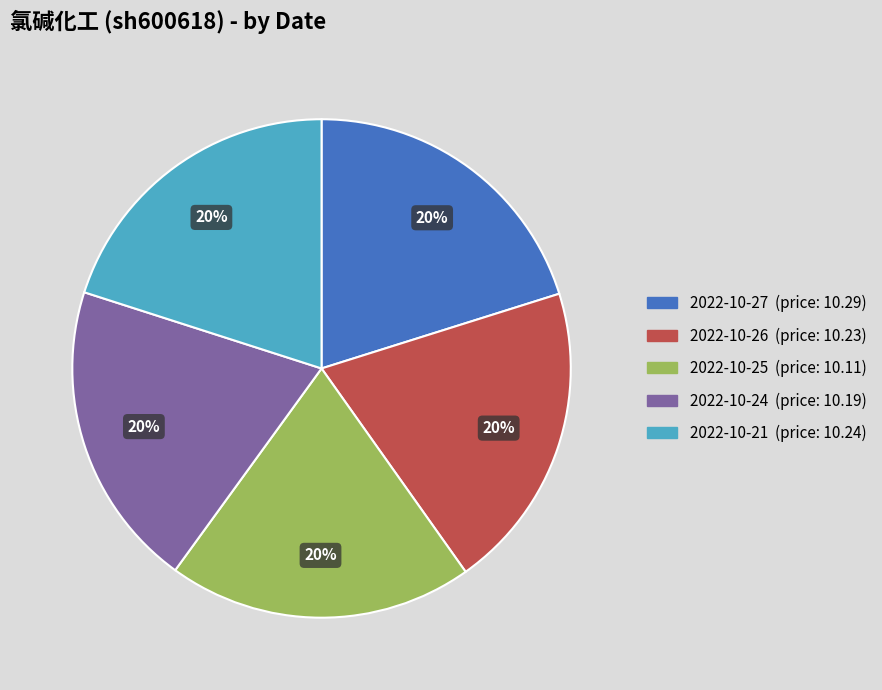

To the nearest percent, what is the average slice percentage?

20%